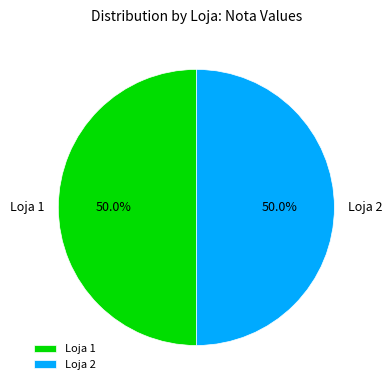

What percentage is NOT represented by Loja 1?

50.0%